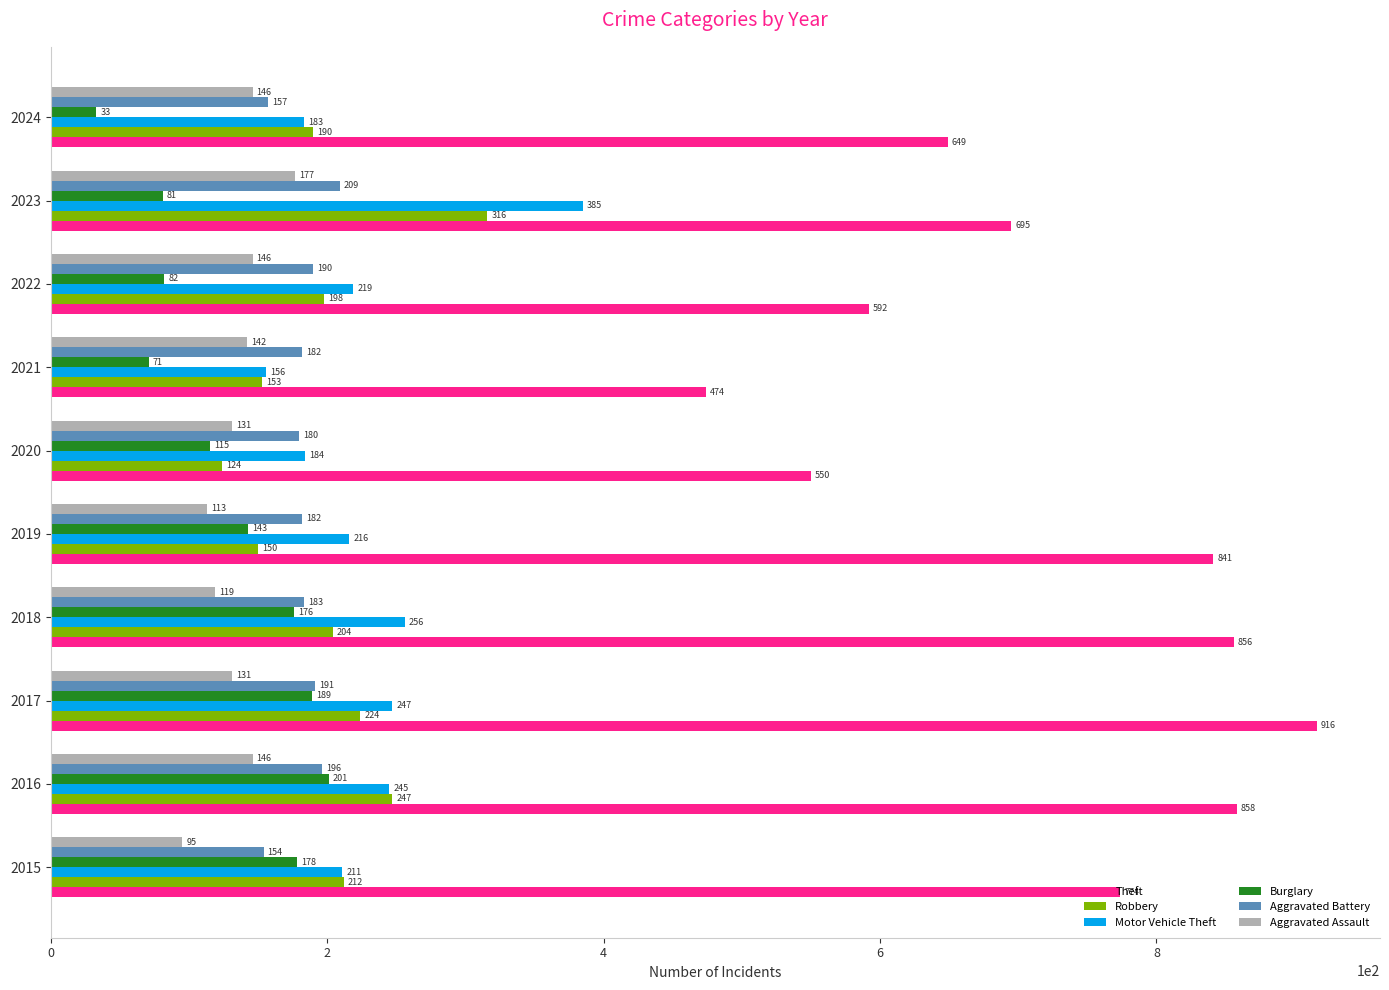

What is the spread (max minus min) of values at 2024?

616